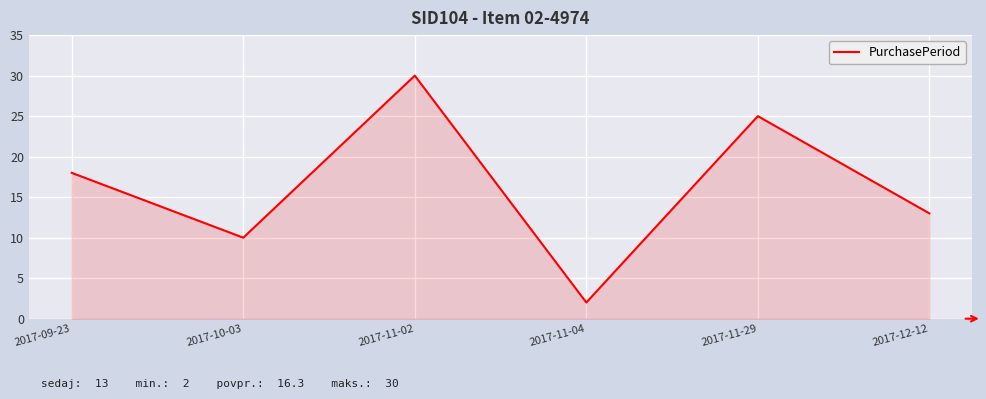

What is the difference between the maximum and minimum values?

28